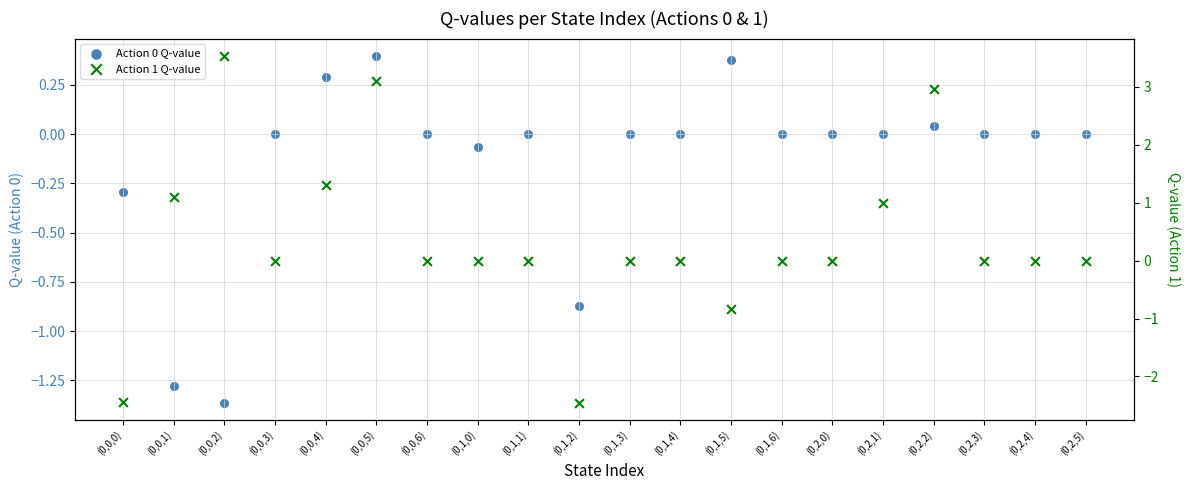

Which series contains the highest Y value?

Action 1 Q-value